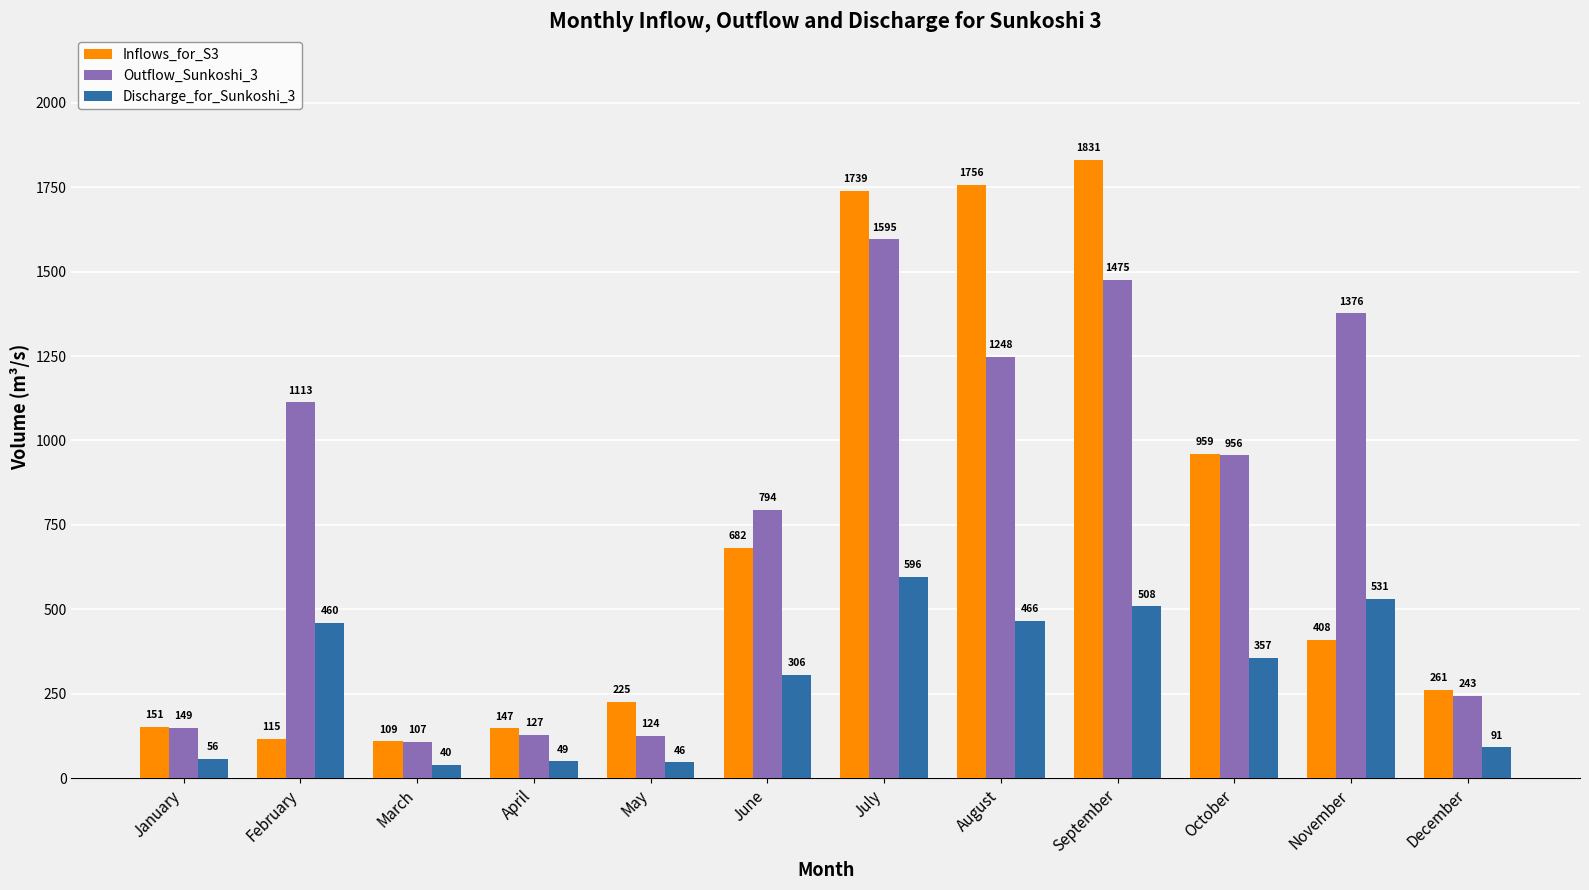

At which category is the sum across all series the highest?

July